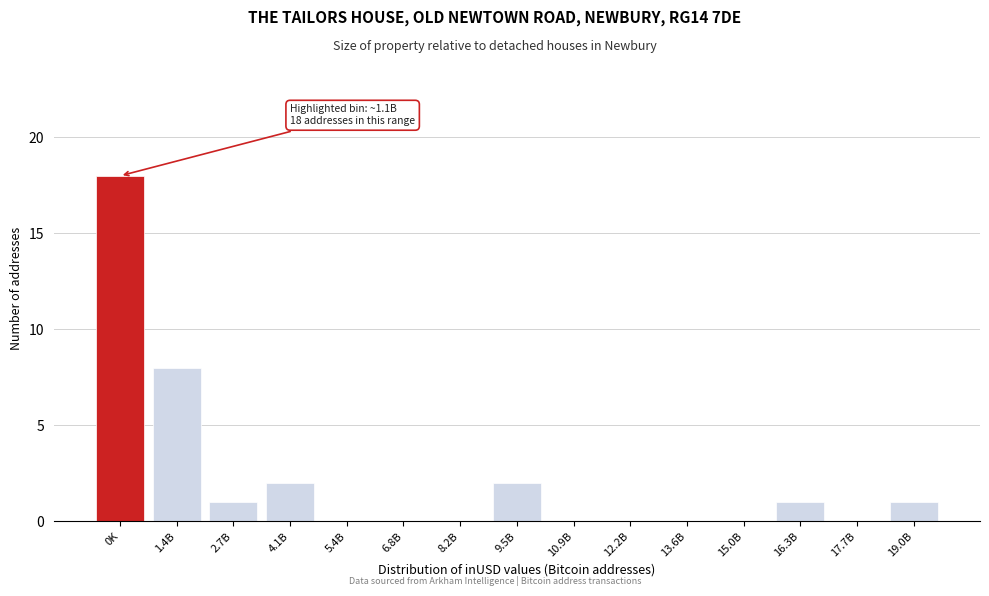

Reading left to right, transcribe all the data shown in this chart.

0K=18	1.4B=8	2.7B=1	4.1B=2	5.4B=0	6.8B=0	8.2B=0	9.5B=2	10.9B=0	12.2B=0	13.6B=0	15.0B=0	16.3B=1	17.7B=0	19.0B=1